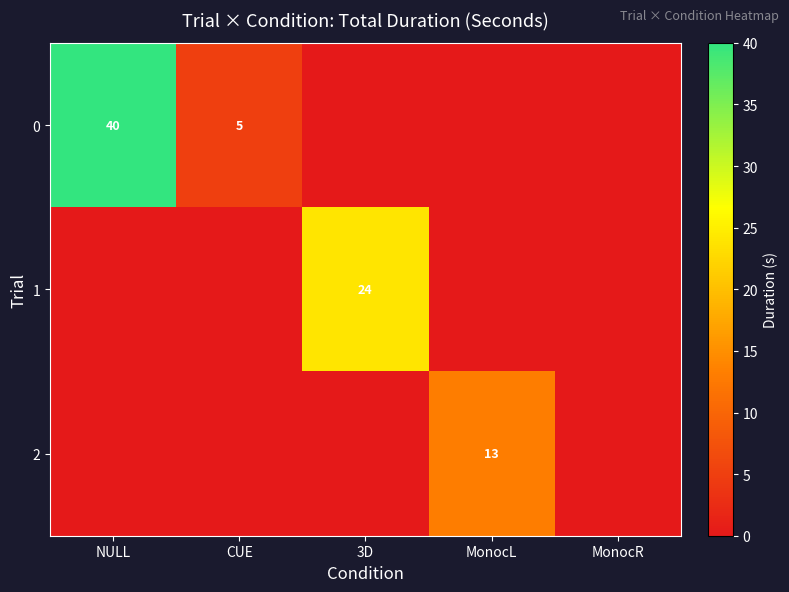

What is the spread (max minus min) of values at NULL?

40